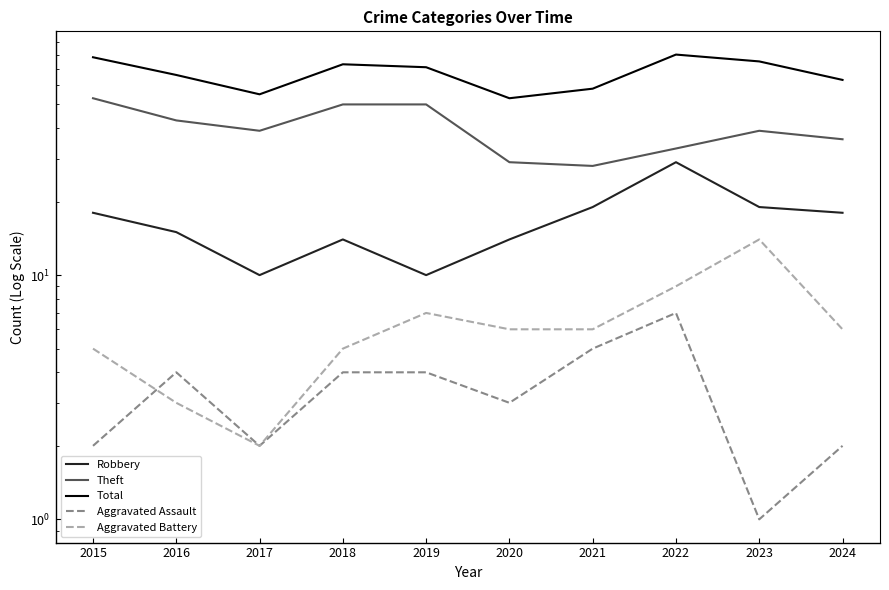

Which series changed the most between 2018 and 2024?

Theft